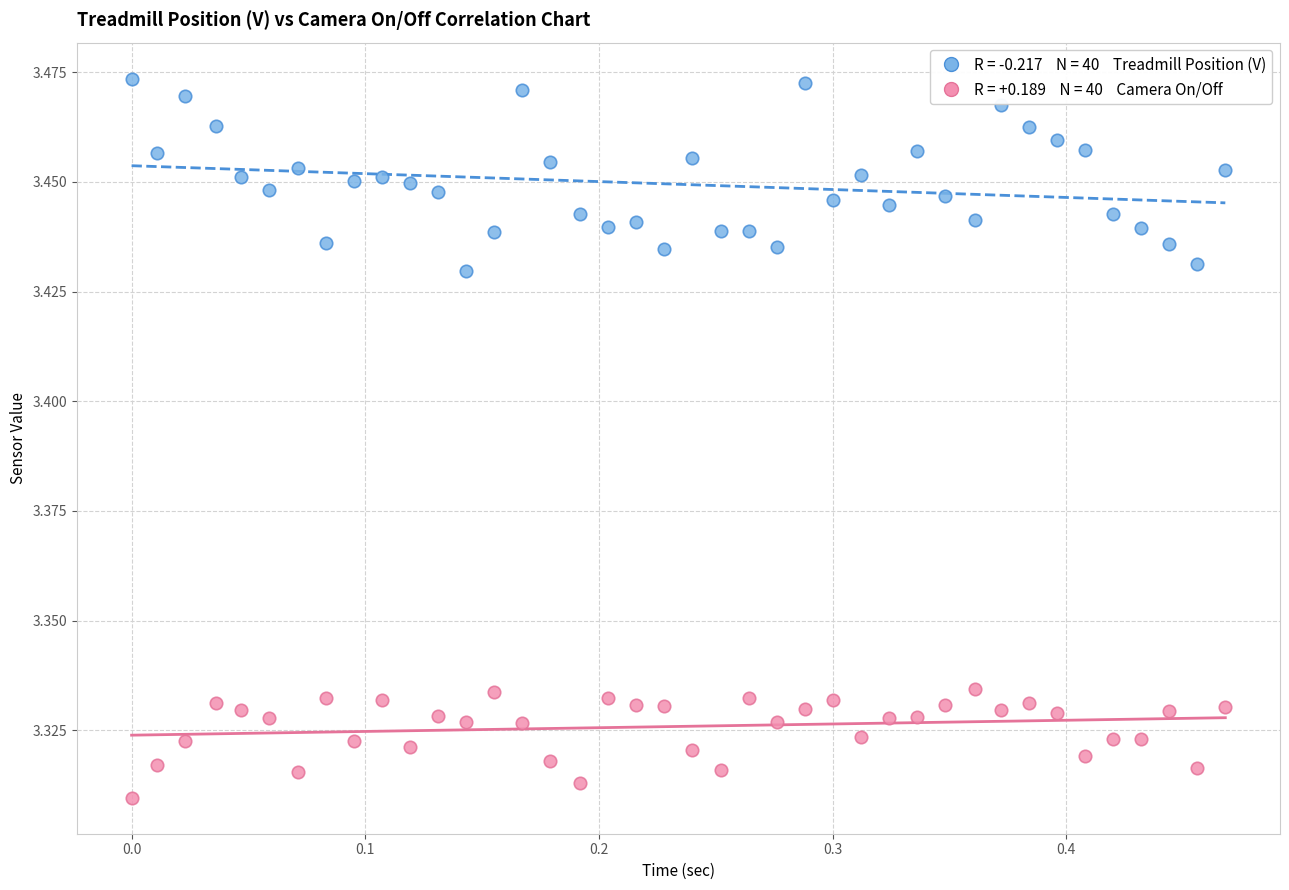

Across all data points, what is the range of X values (max minus min)?

0.5